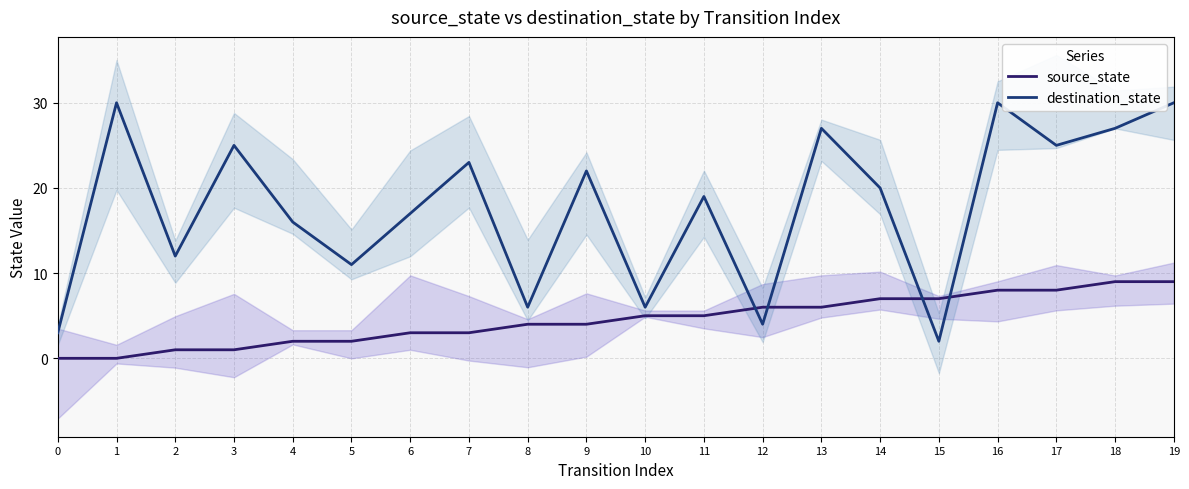

What is the difference between the destination_state values at 5 and 13?

16